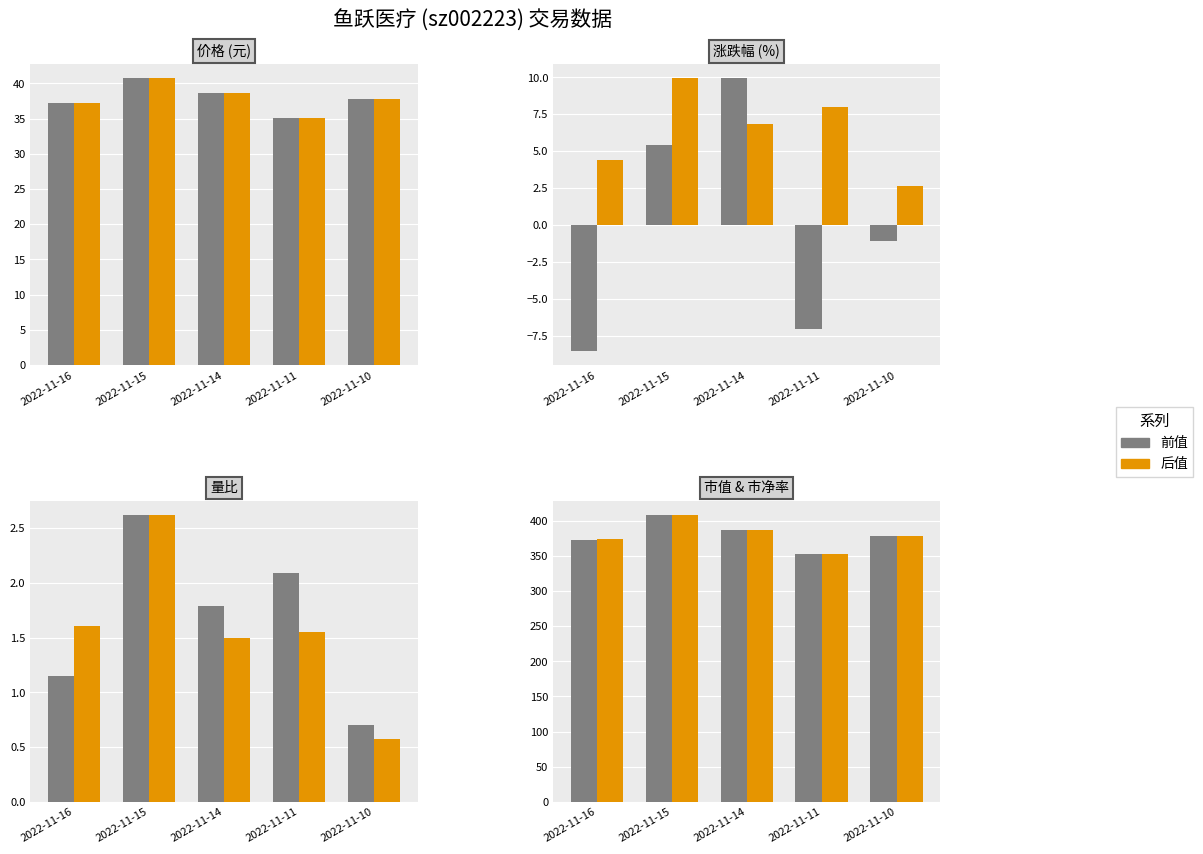

At which category is the sum across all series the highest?

2022-11-15